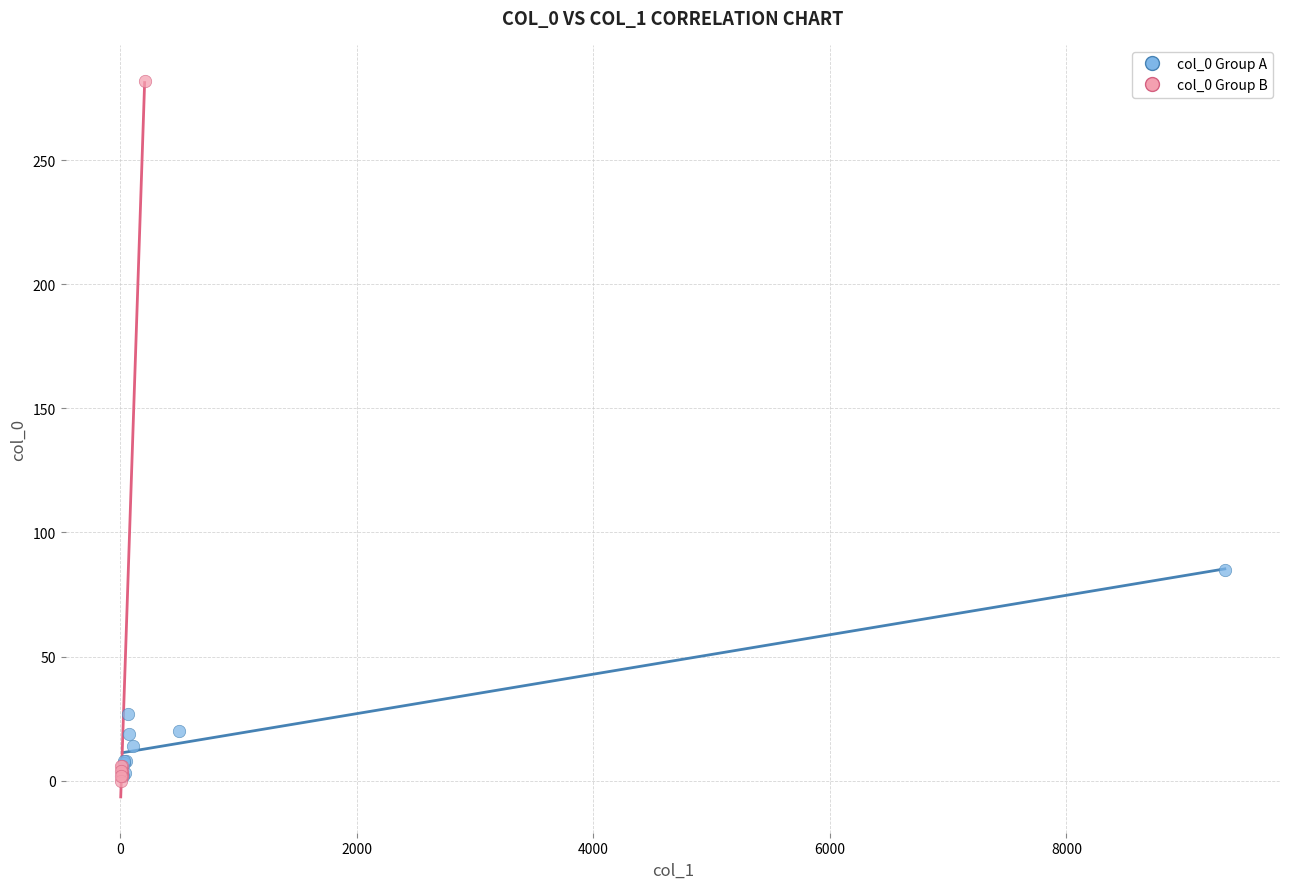

Which series has the widest spread of Y values?

col_0 Group B